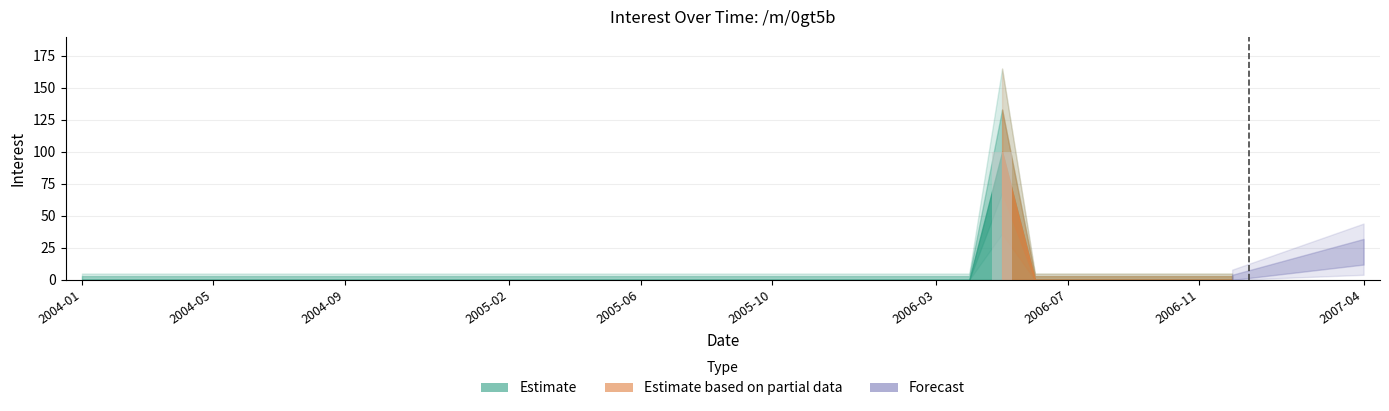

What is the maximum value shown in the chart?

100